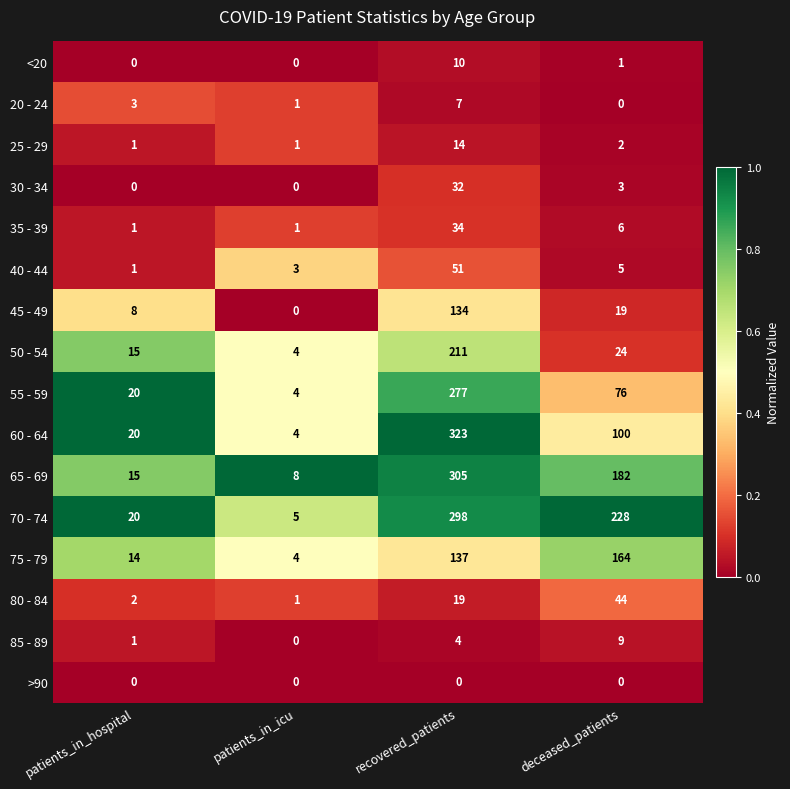

What is the sum of all 35 - 39 values?

42